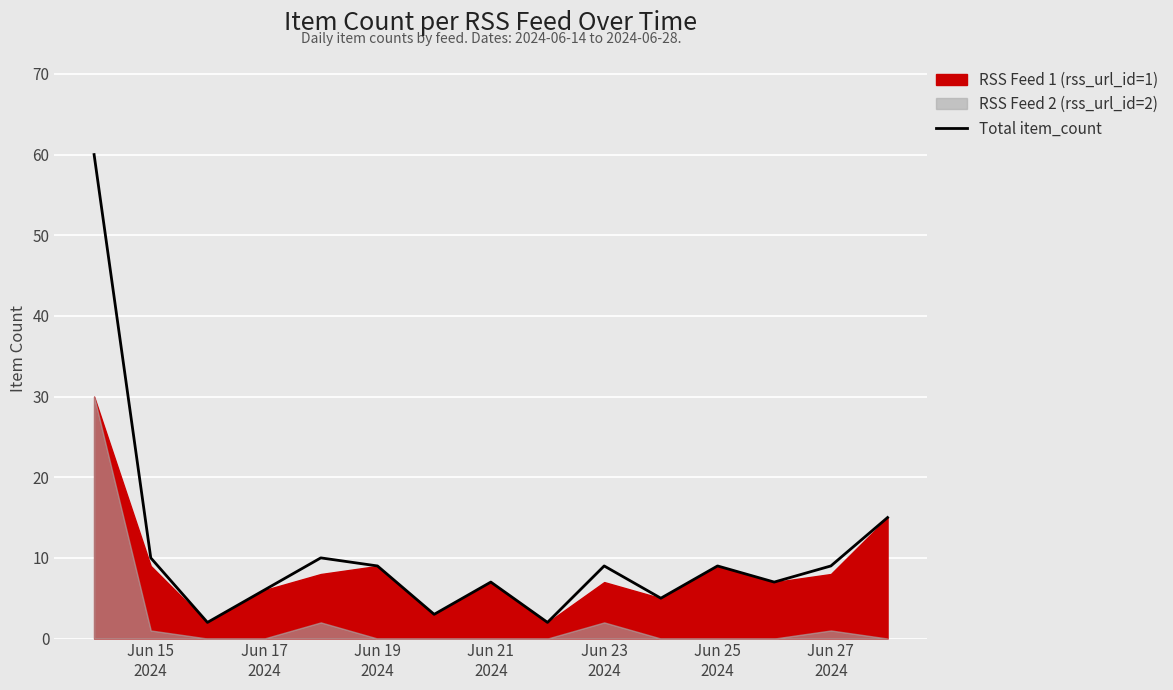

Reading left to right, extract all data points from this chart.

60	10	2	6	10	9	3	7	2	9	5	9	7	9	15